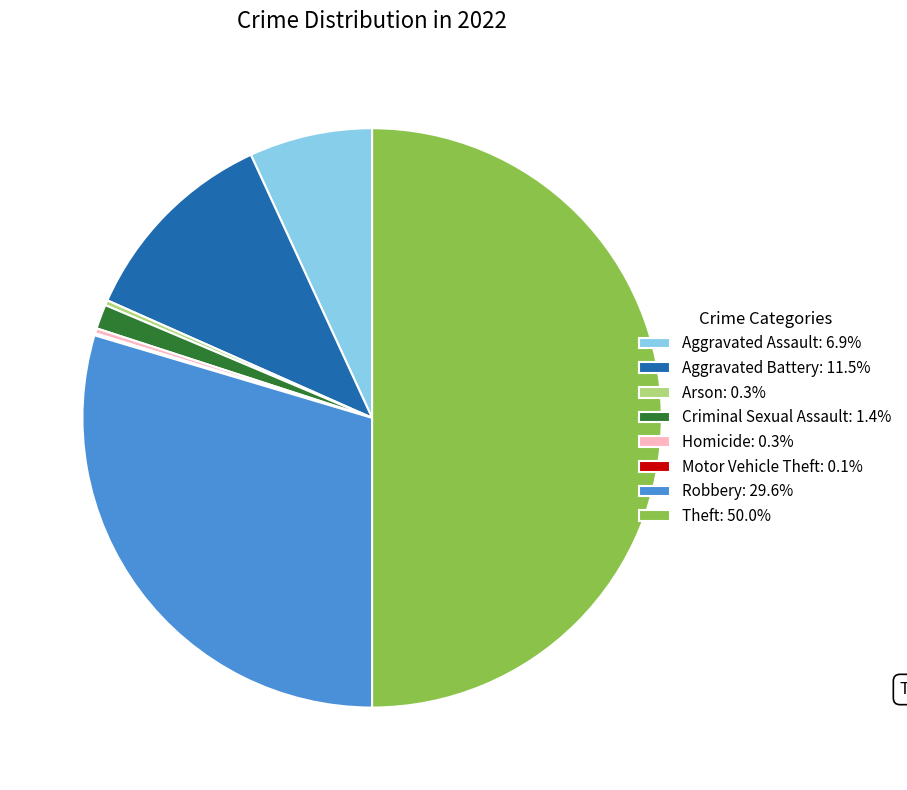

Does Criminal Sexual Assault: 1.4% represent more than half of the total?

No